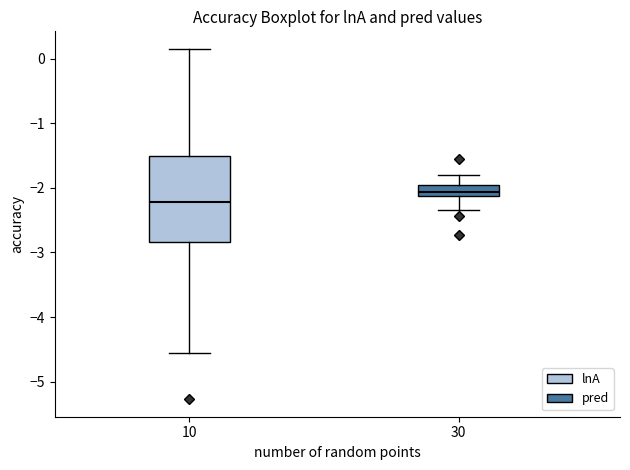

Where does the lower whisker of the box at x = 30 end on the y-axis? The values are not printed on the chart, so give them approximately, as read against the axis.

-2.3